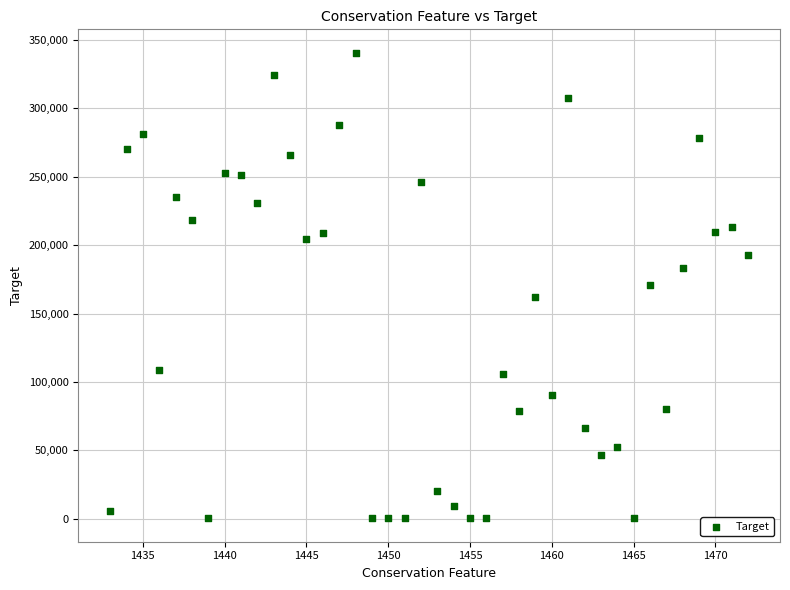

What is the range of Y values (max minus min)?

340517.0